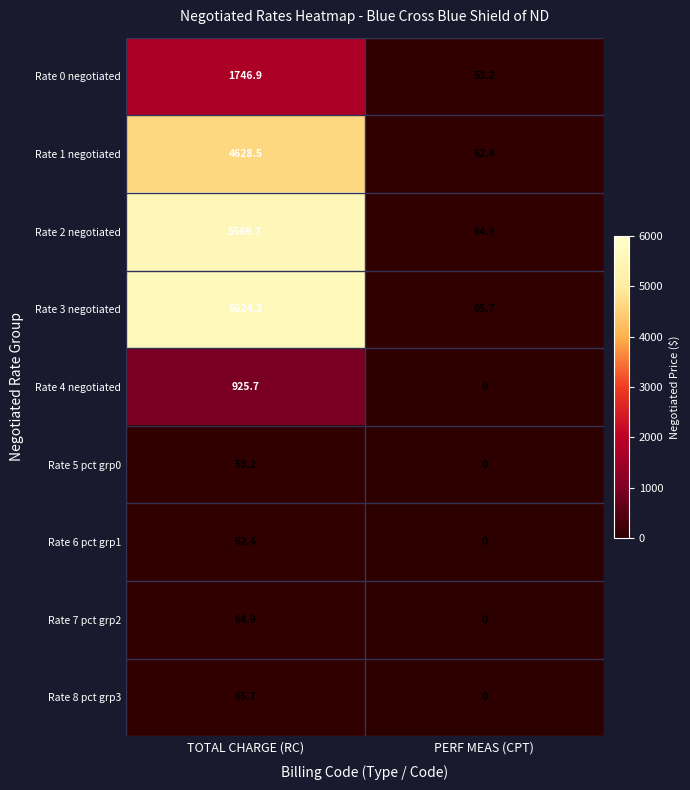

How many distinct data groups are displayed?

9